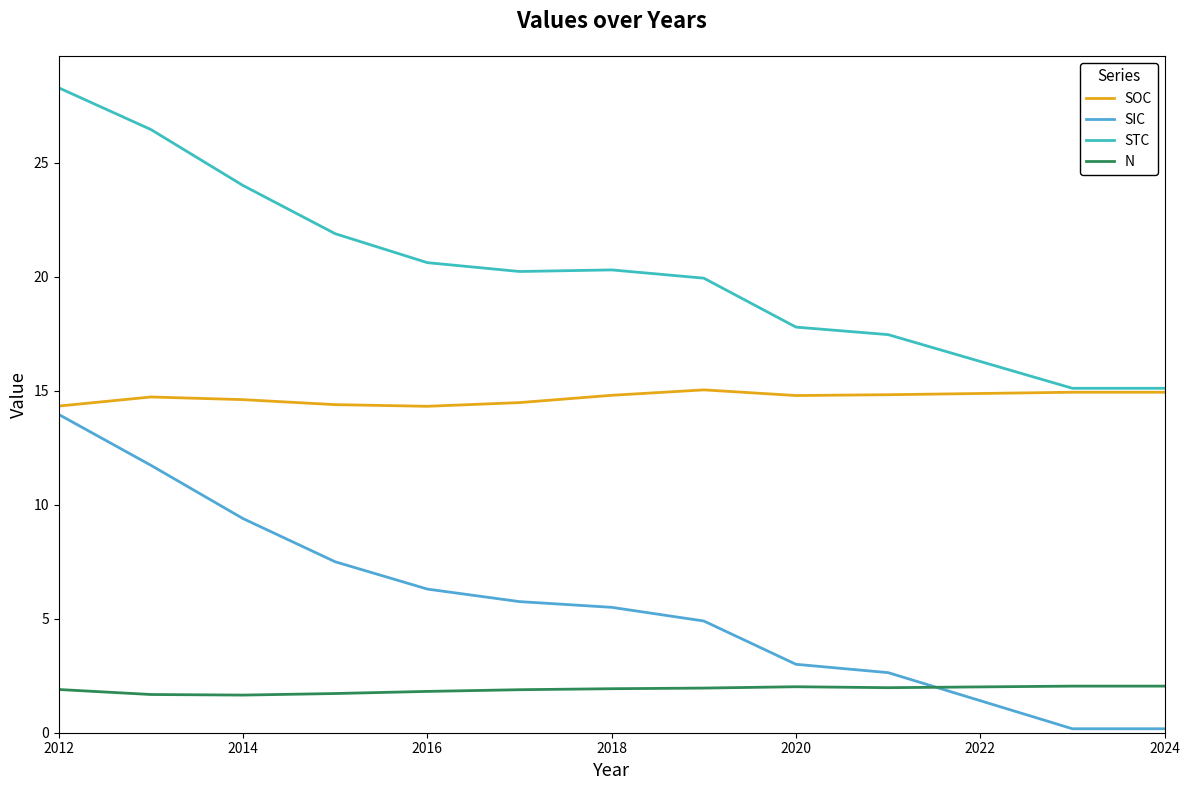

At which category is the sum across all series the highest?

2012